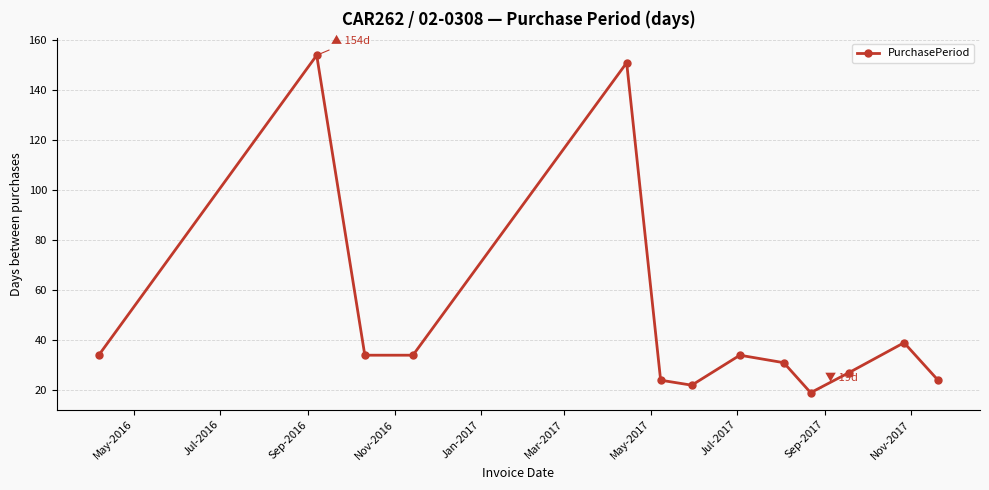

What is the maximum value shown in the chart?

154